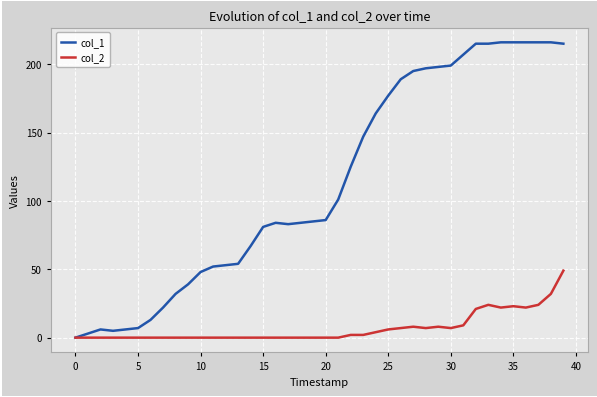

How many positive values does the col_1 series have?

39